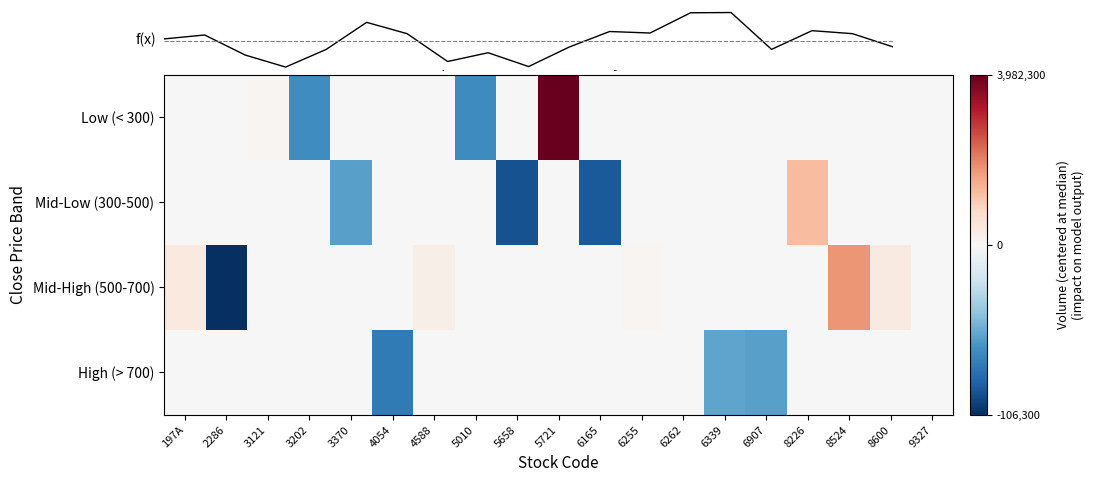

At 9327, list the series in order from largest to smallest.

Mid-Low (300-500), Low (< 300), Mid-High (500-700), High (> 700)